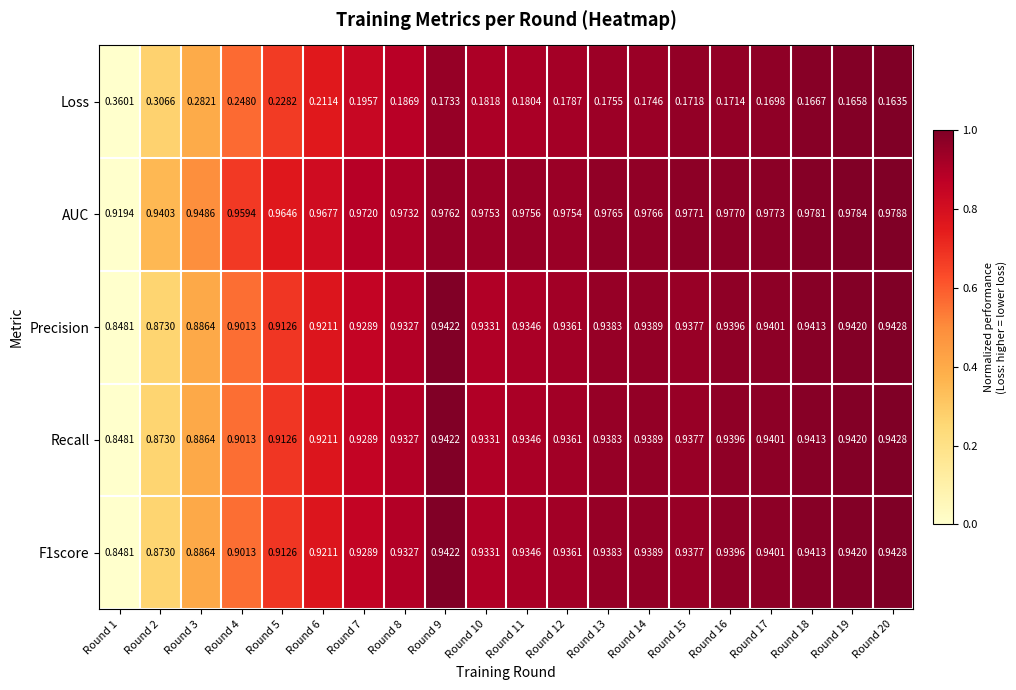

Which series has the widest spread of values?

Loss